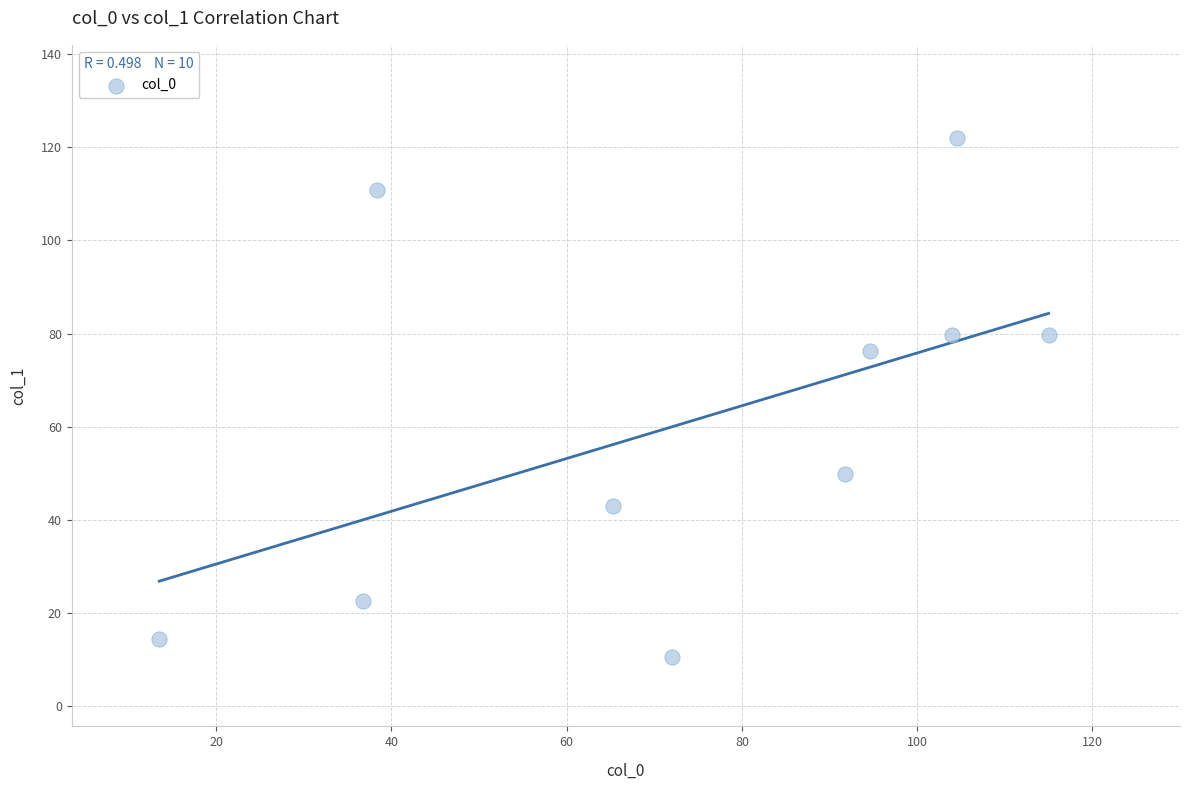

What Y value in the scatter plot is closest to 66?

76.2